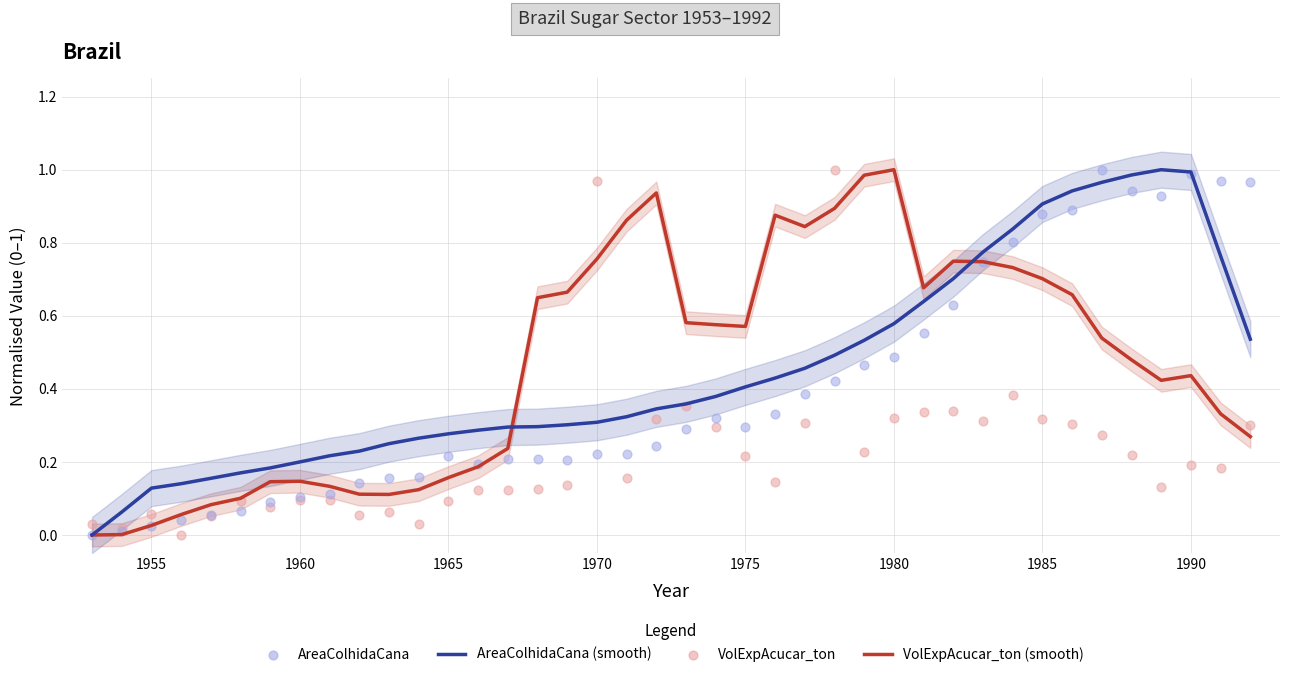

Which series reaches the minimum Y coordinate?

VolExpAcucar_ton (smooth)